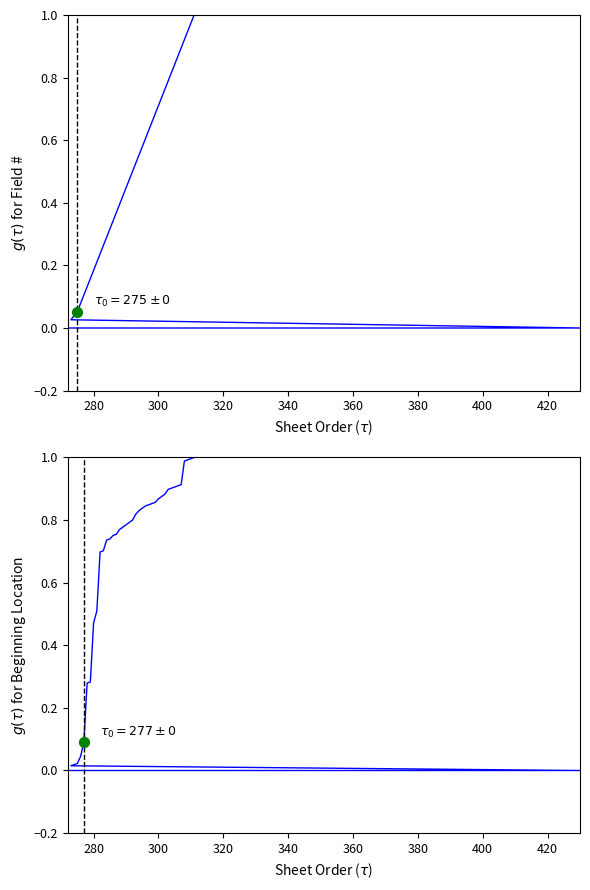

Which series has the widest spread of Y values?

Beginning Location